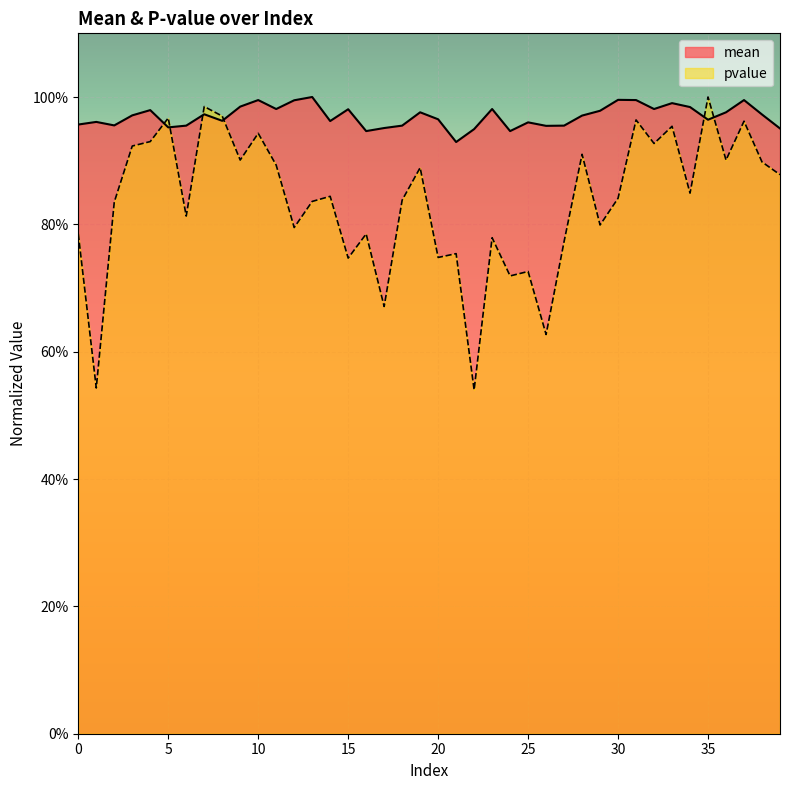

True or false: mean and pvalue cross at least once.

True